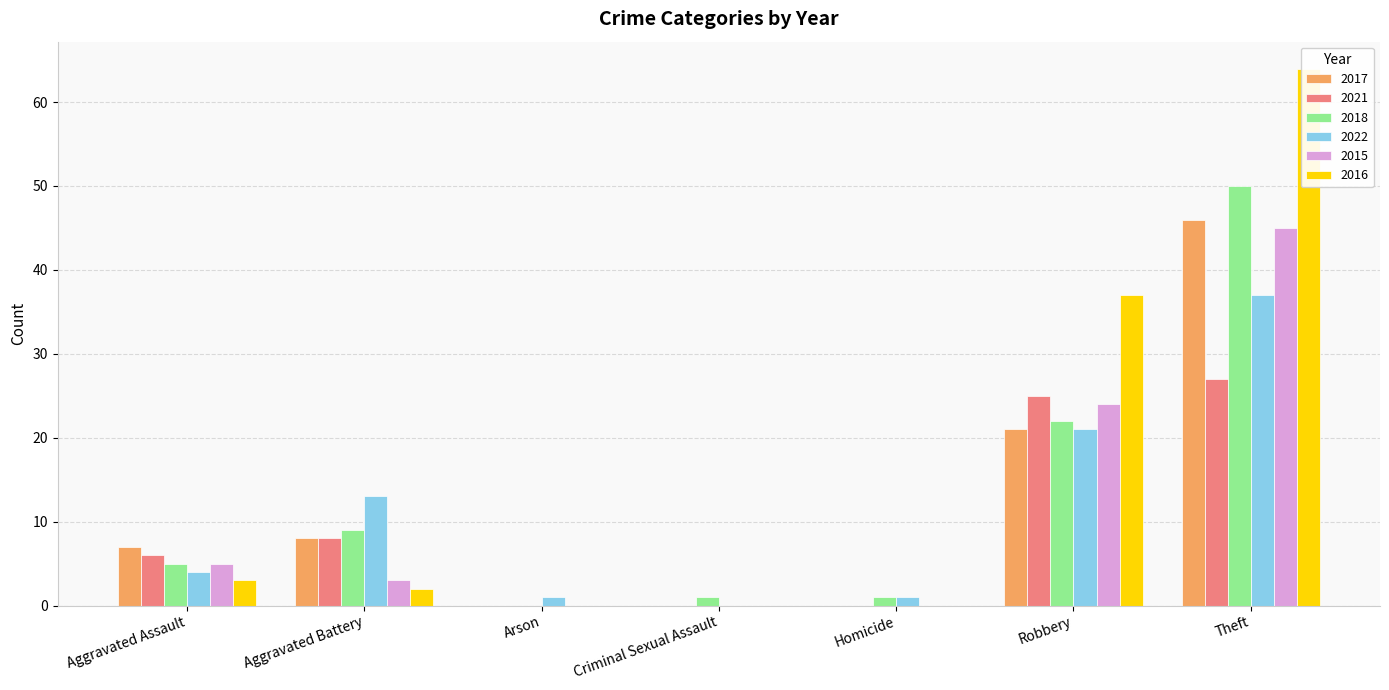

Read the 2015 value at Aggravated Battery.

3